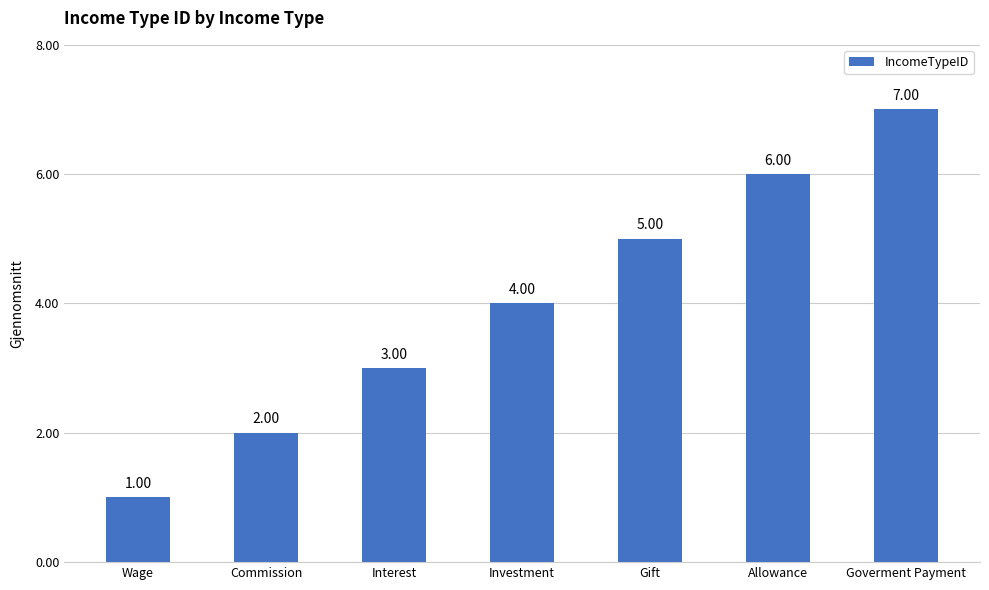

Approximately how many times larger is the value at Investment compared to Goverment Payment?

0.6